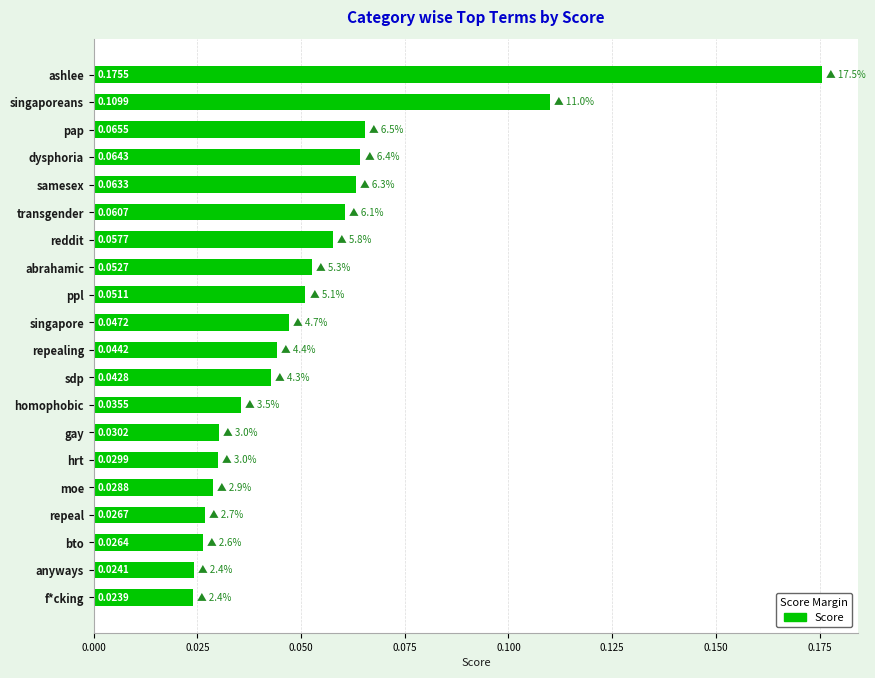

Rank the categories by value from lowest to highest.

f*cking, anyways, bto, repeal, moe, hrt, gay, homophobic, sdp, repealing, singapore, ppl, abrahamic, reddit, transgender, samesex, dysphoria, pap, singaporeans, ashlee